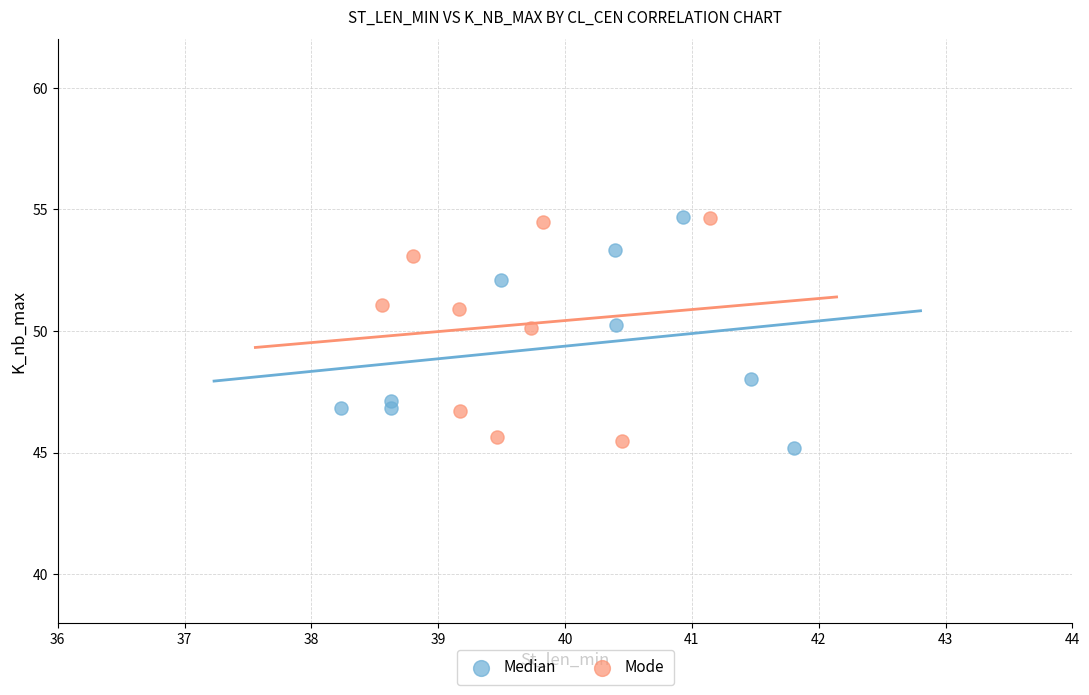

What are all the series names shown in the legend?

Median, Mode